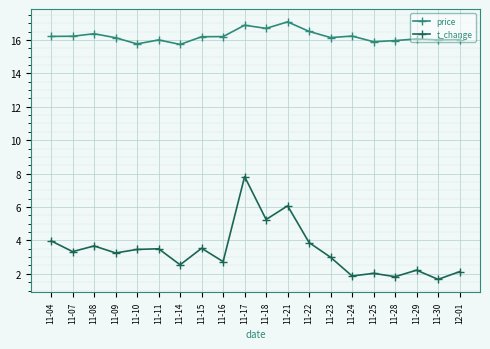

What is the sum of the t_change values at 11-25 and 11-18?

7.3